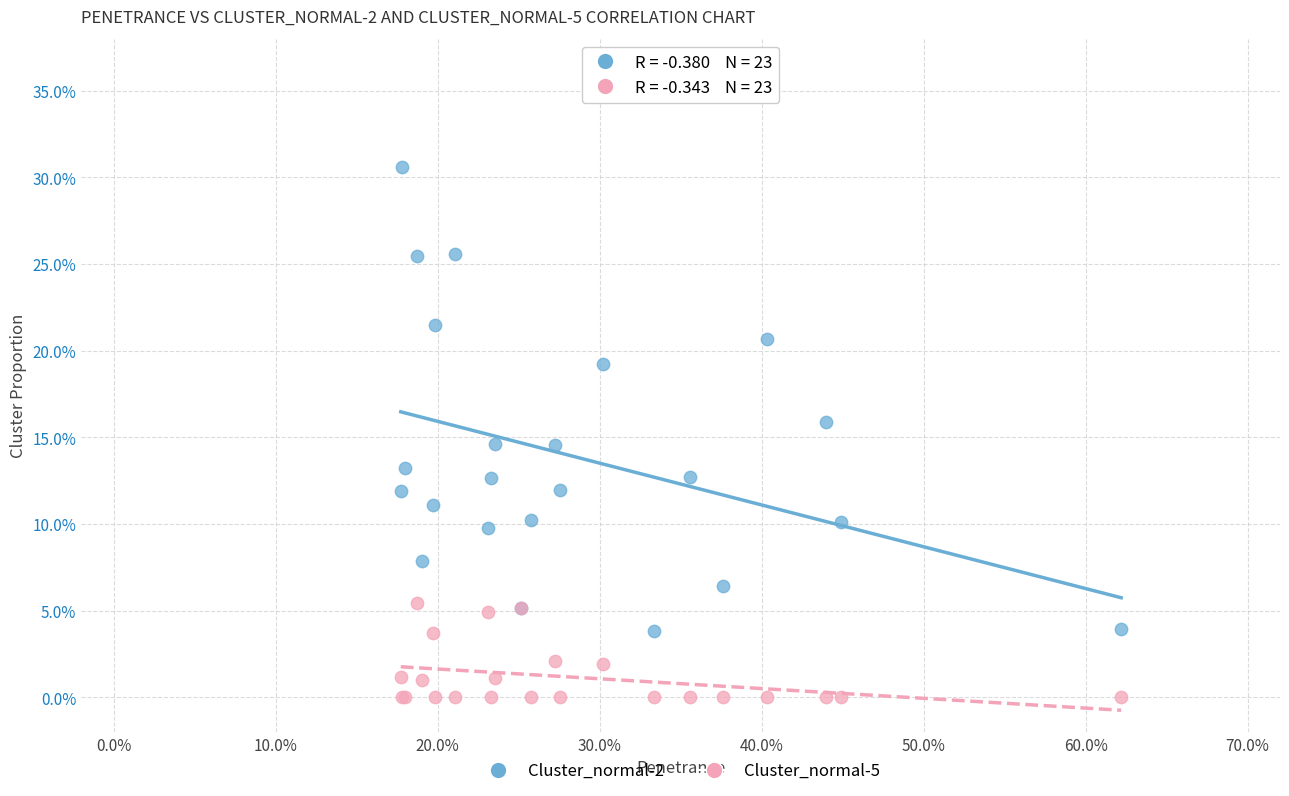

Which series reaches the maximum Y coordinate?

Cluster_normal-2